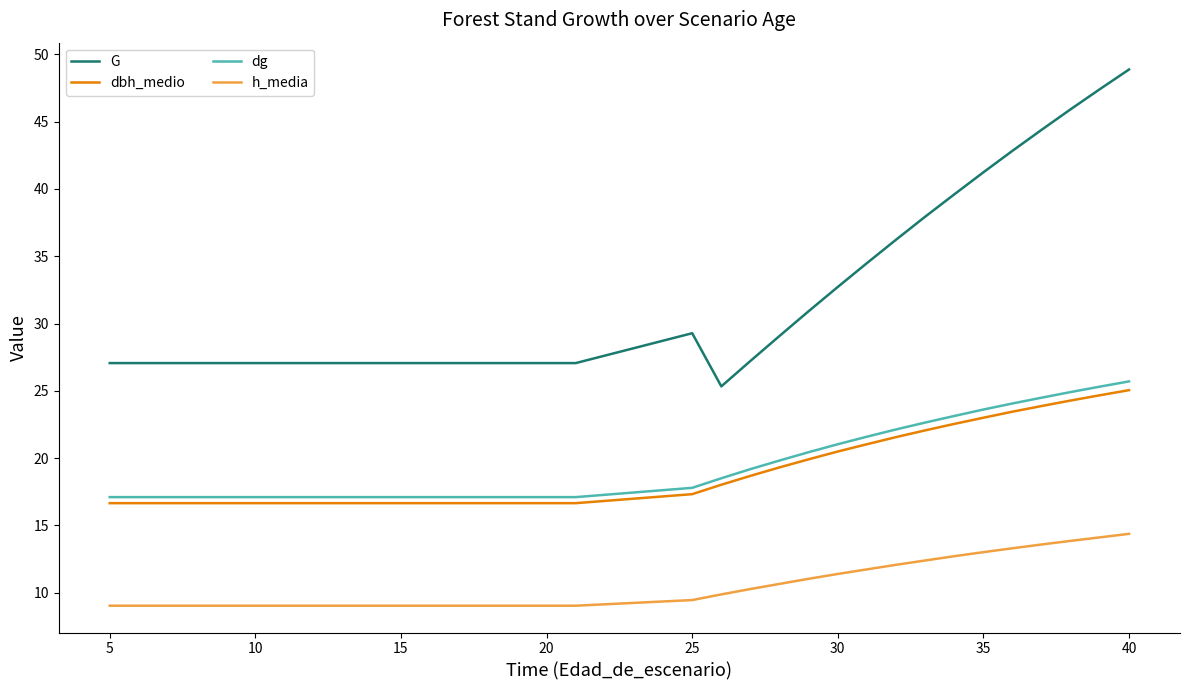

Which series has the largest total across all categories?

G